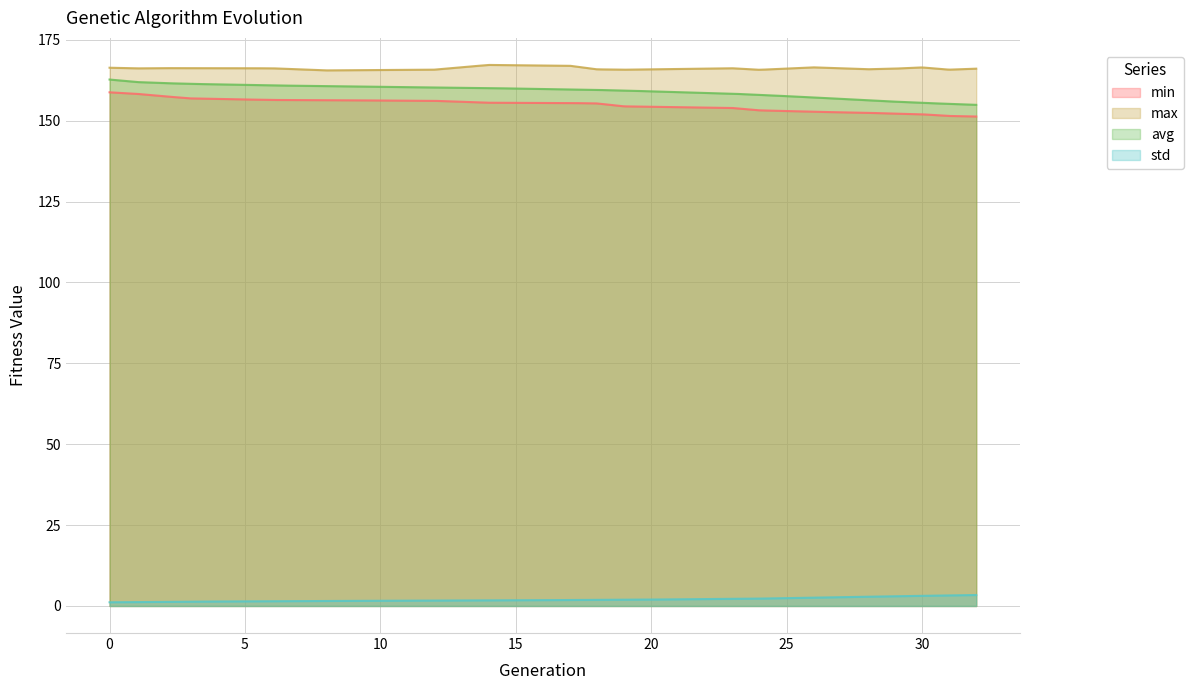

Is it true that min equals 151.5 at 31?

True